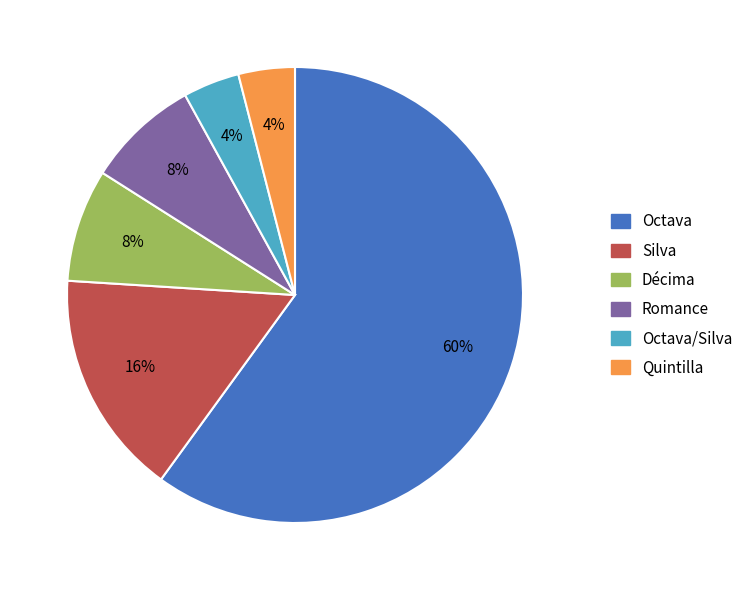

To the nearest percent, what is the difference between the largest and smallest slice percentages?

56%